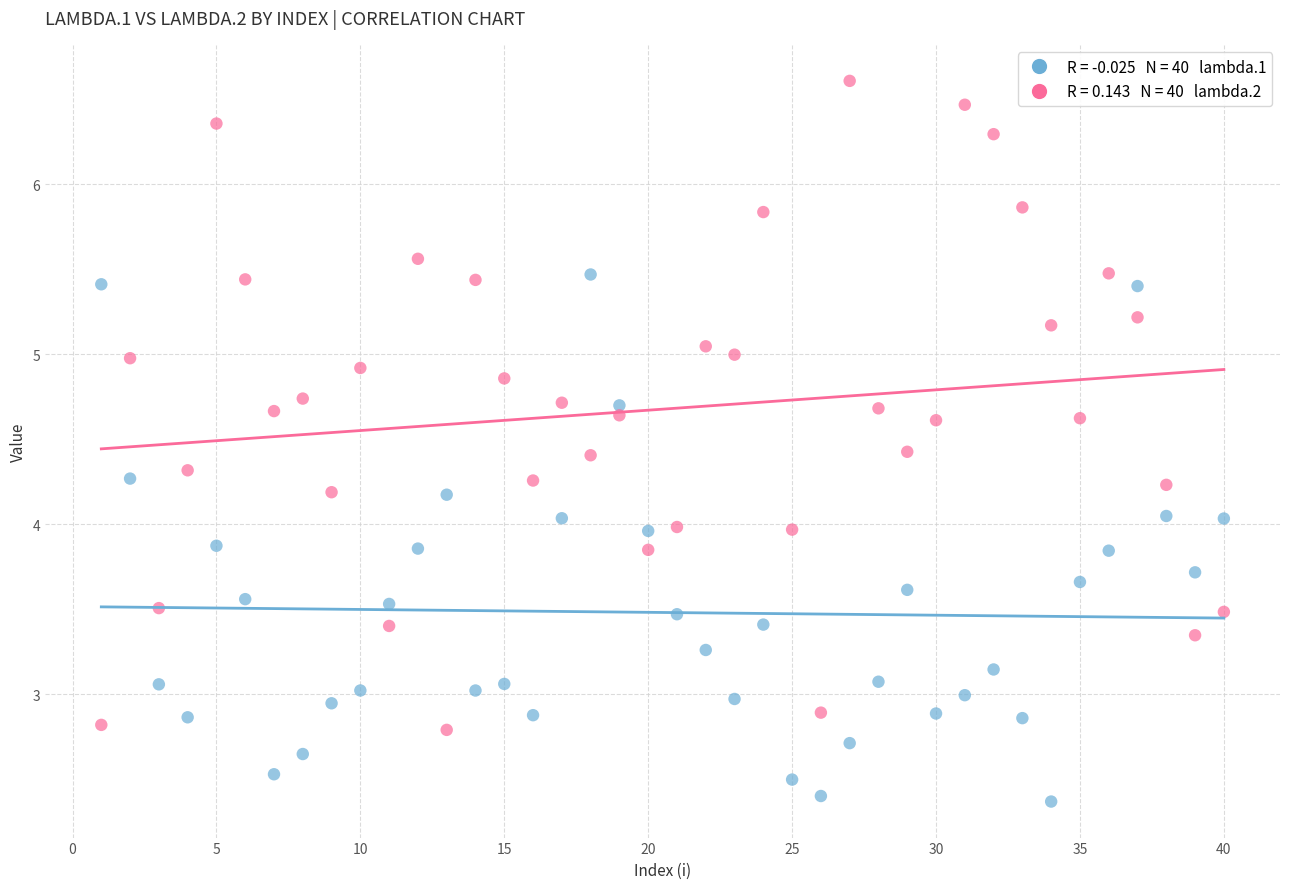

Across all data points, what is the range of Y values (max minus min)?

4.2